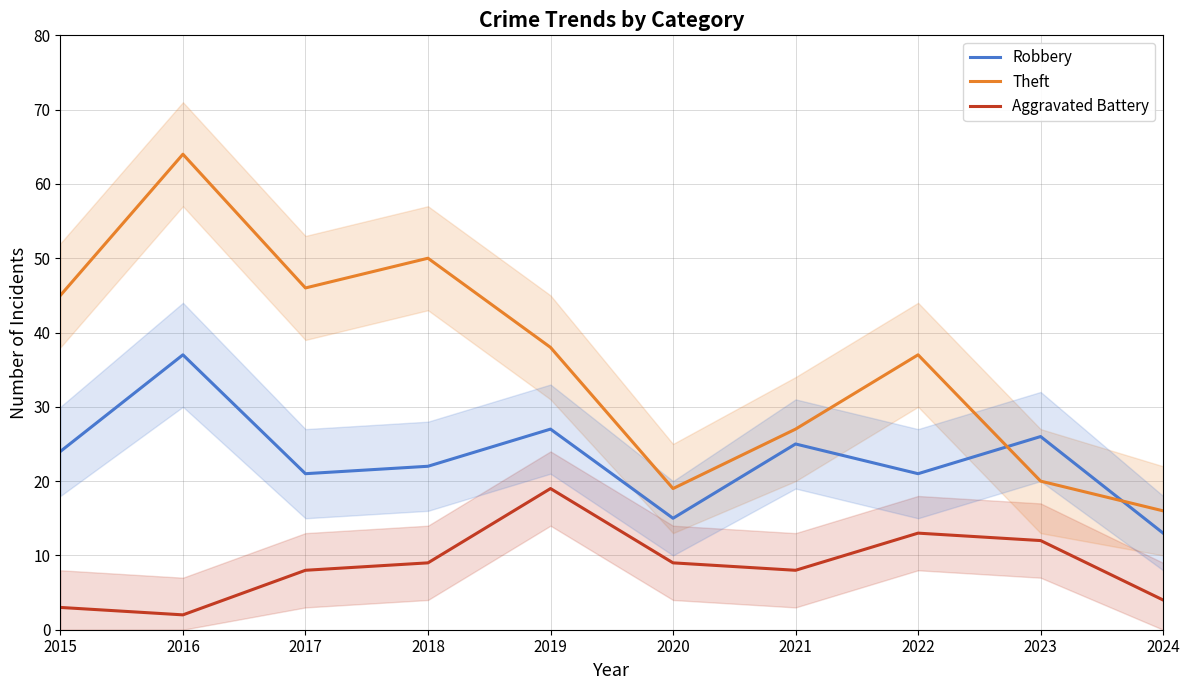

What is the sum of all Aggravated Battery values?

87